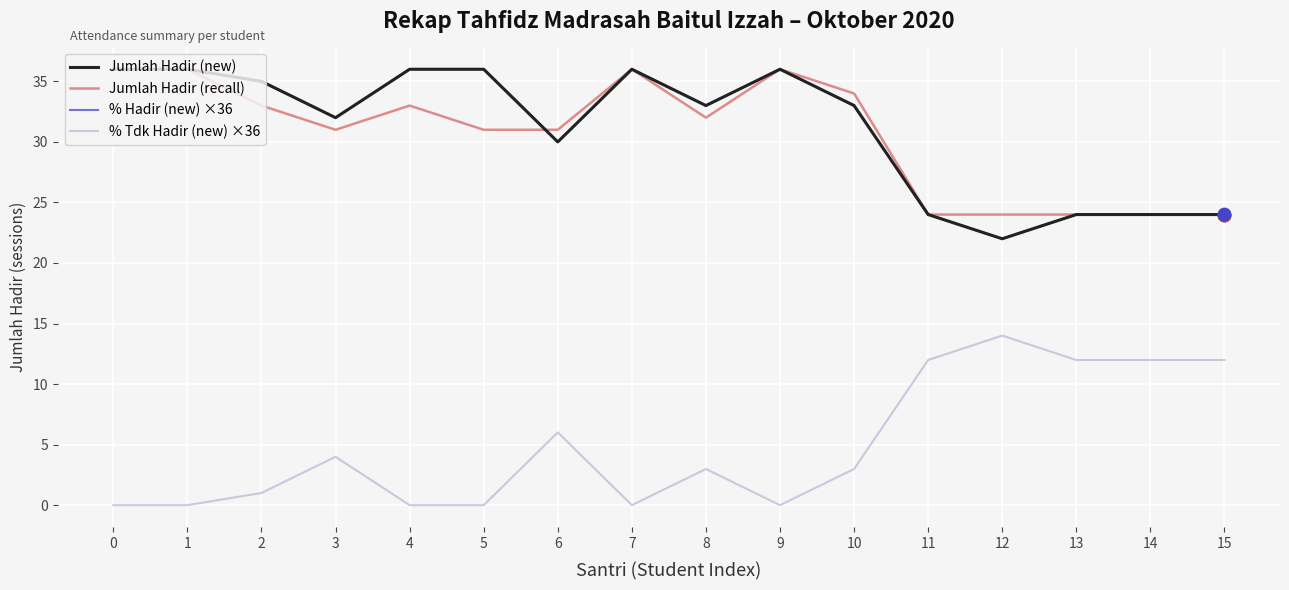

At how many categories does at least one series exceed 10?

16